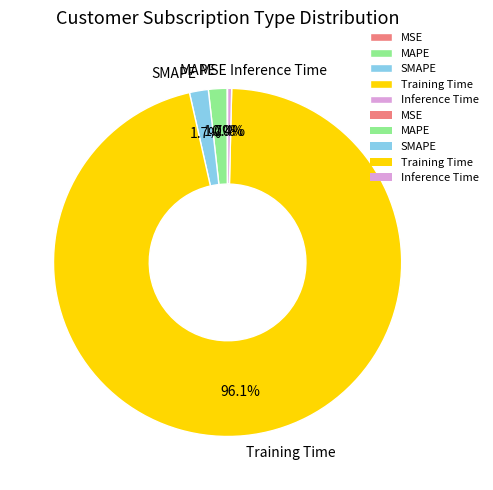

Does any single category account for the majority?

Yes